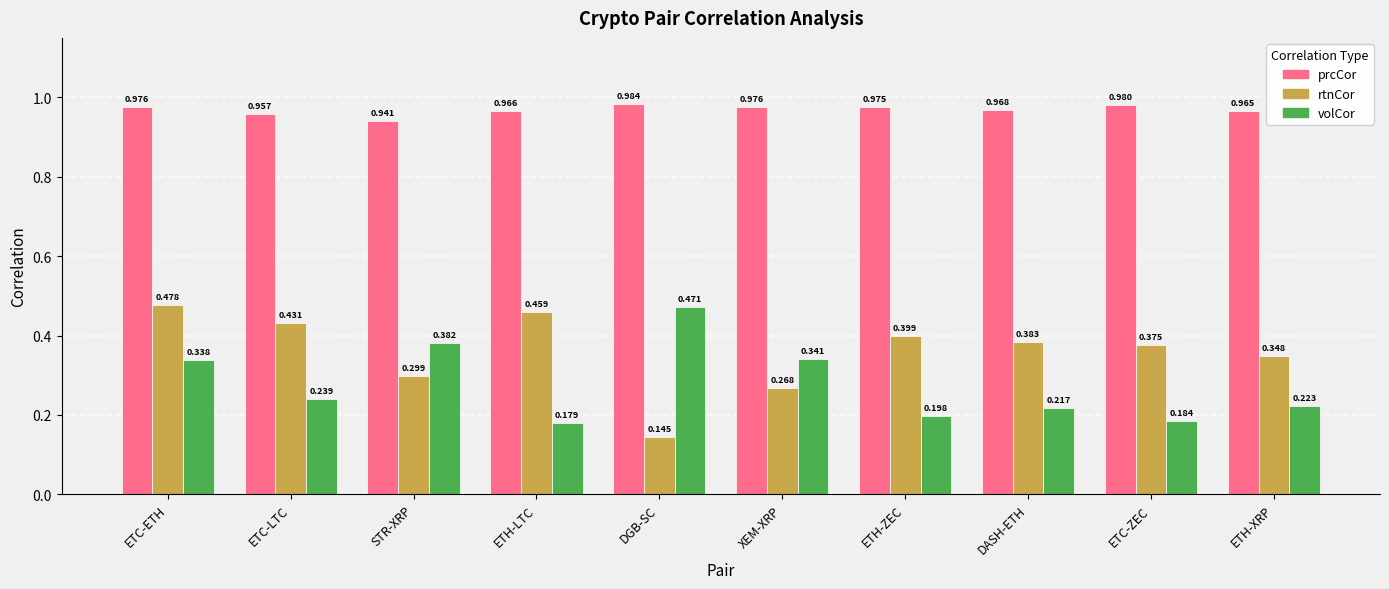

At which category does the chart reach its minimum across all series?

DGB-SC